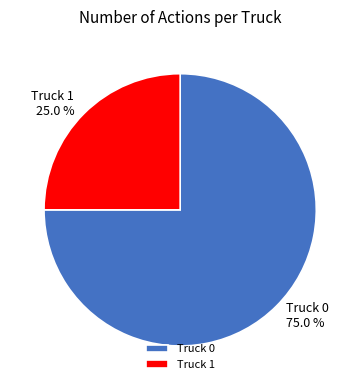

What is the ratio of the value at Truck 1 to the value at Truck 0?

0.3